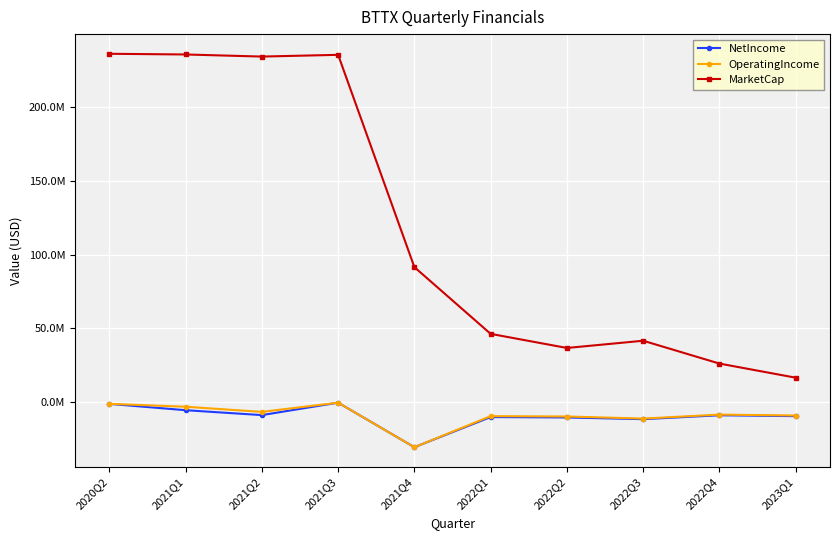

Does the chart have visible grid lines?

Yes